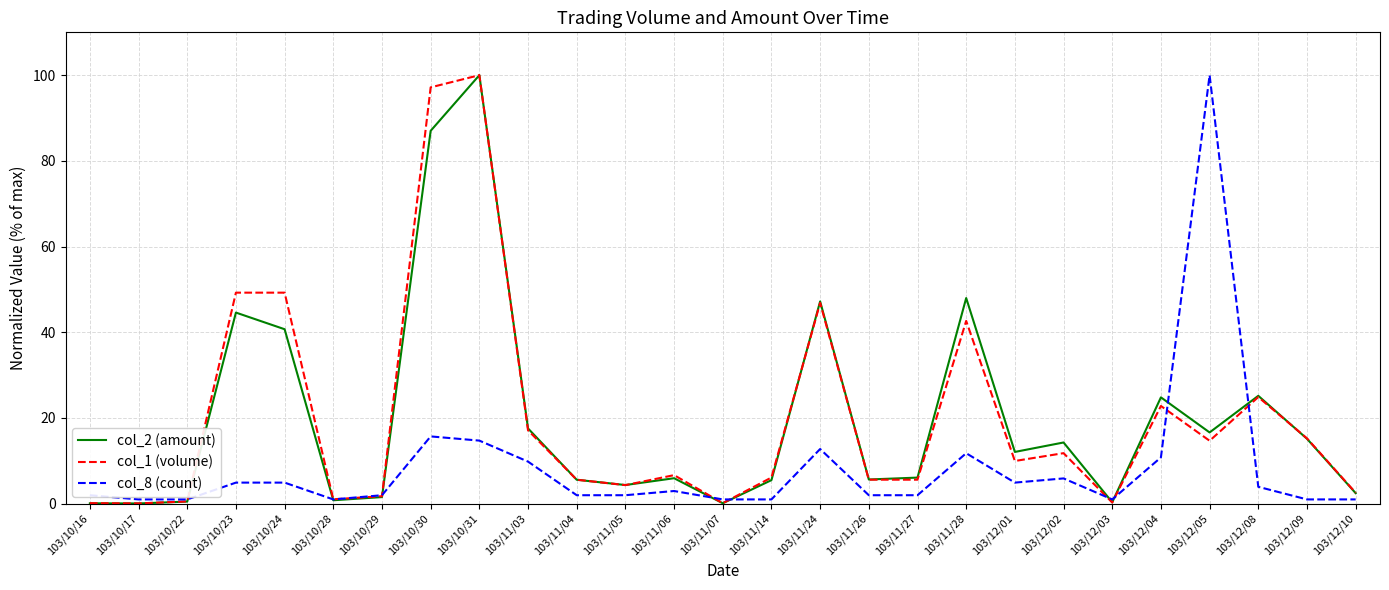

Is it true that col_2 (amount) equals 63.9 at 103/10/23?

False